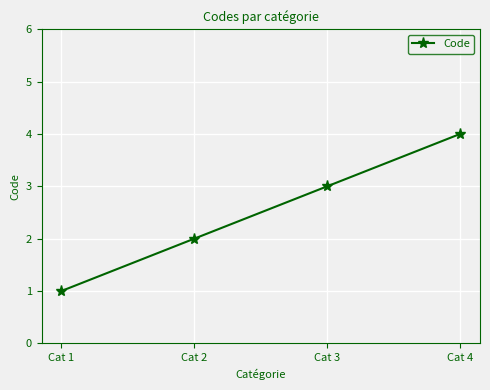

List the labels in order of value, largest first.

Cat 4, Cat 3, Cat 2, Cat 1